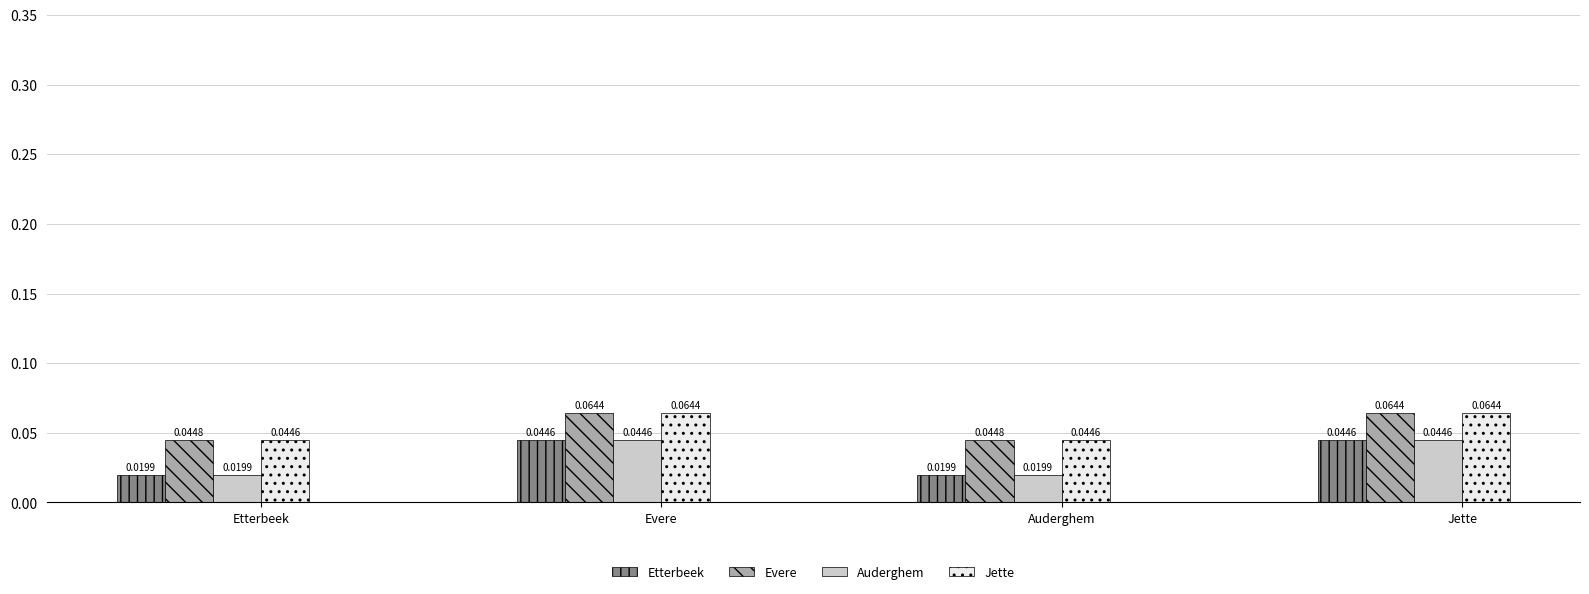

Which series has the largest total across all categories?

Evere